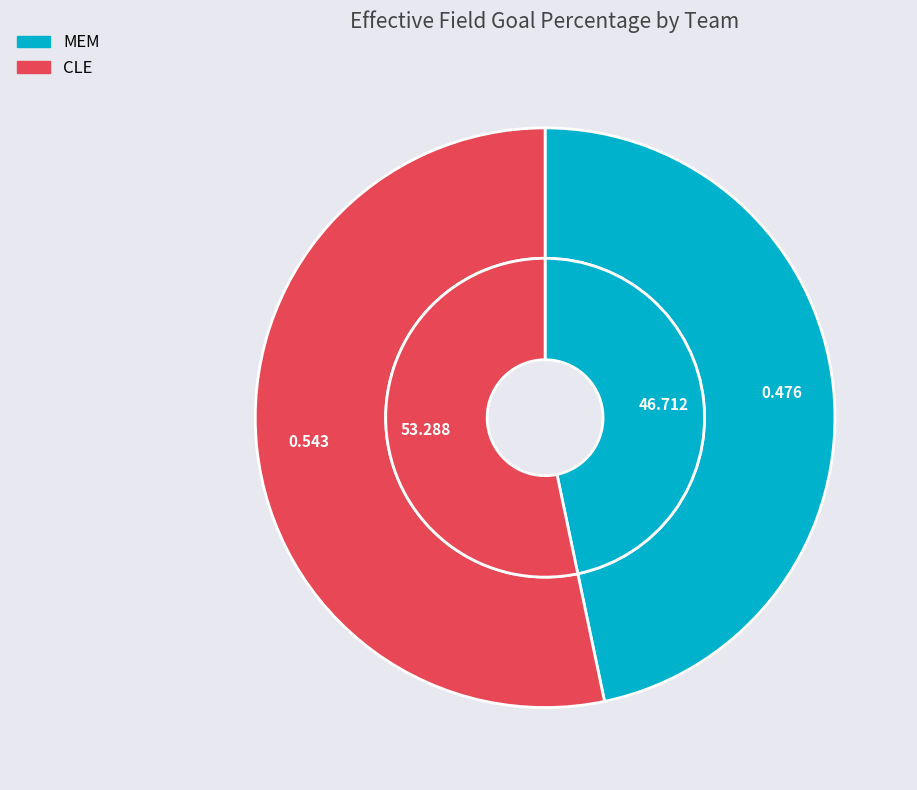

What is the largest slice in the pie chart?

CLE